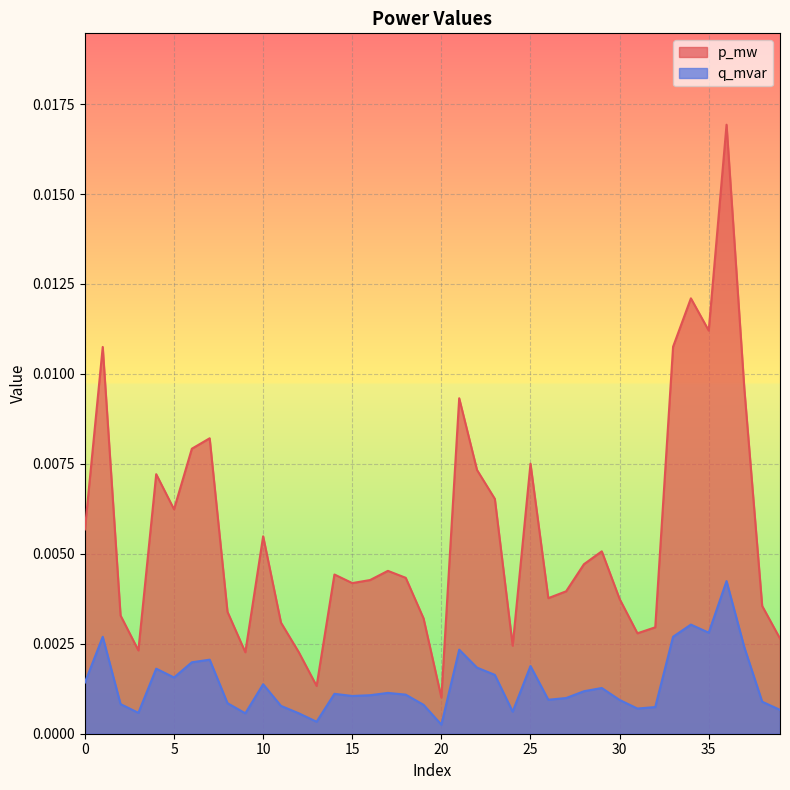

What are all the series names shown in the legend?

p_mw, q_mvar